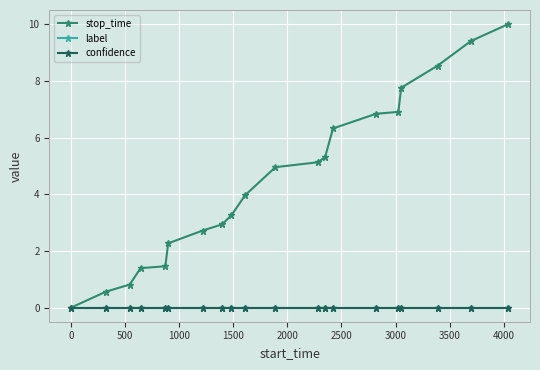

True or false: stop_time and confidence intersect in this chart.

False